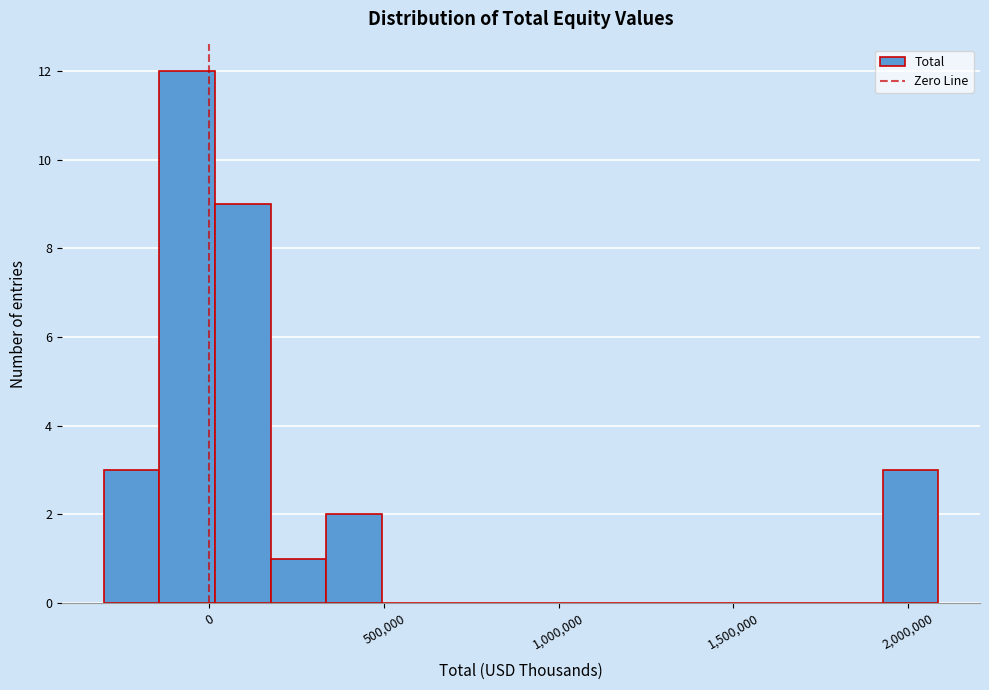

Around what value on the x-axis is the tallest bar? Give the approximate position of its centre, as read against the axis.

-50000